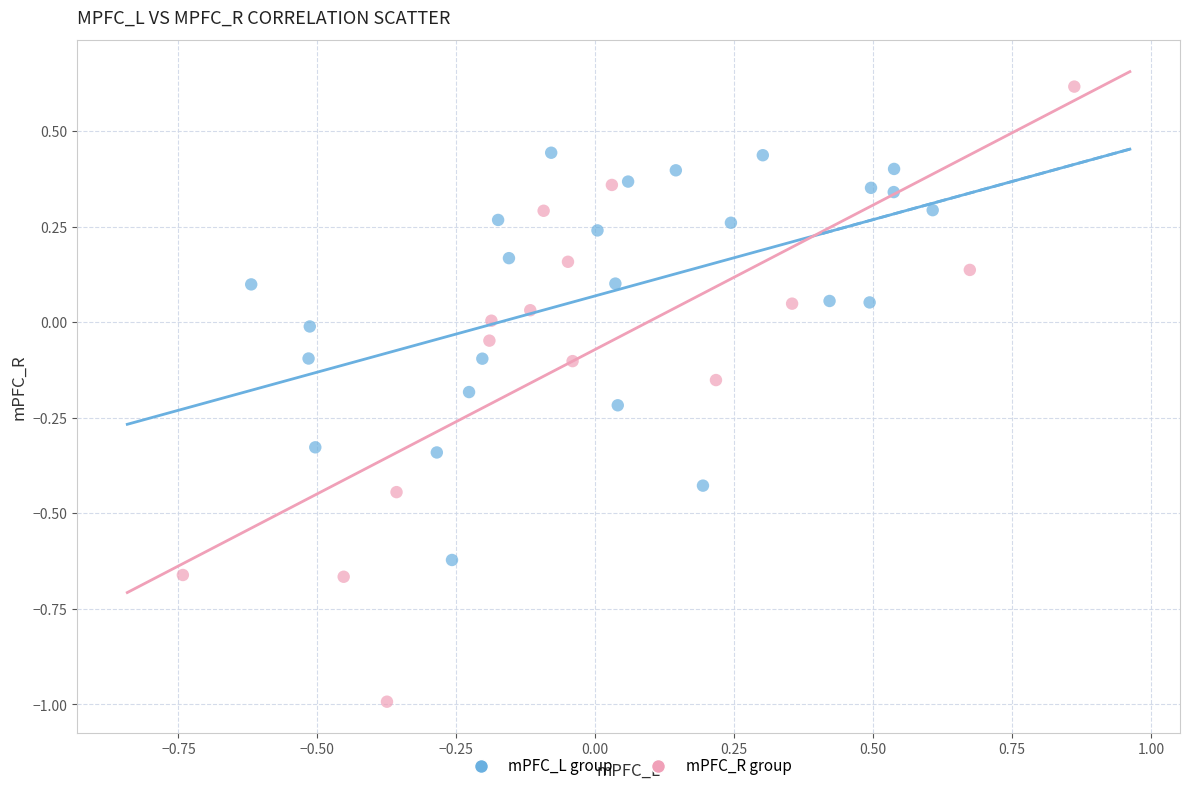

Which series reaches the maximum Y coordinate?

mPFC_R group